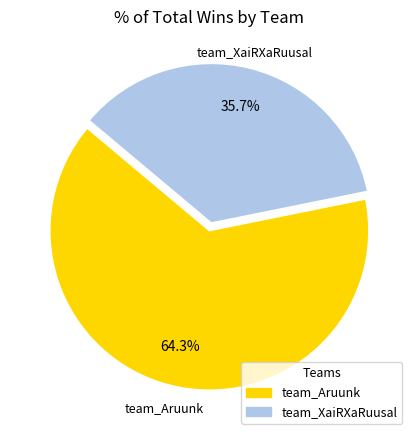

Approximately how many times larger is the value at team_XaiRXaRuusal compared to team_Aruunk?

0.6